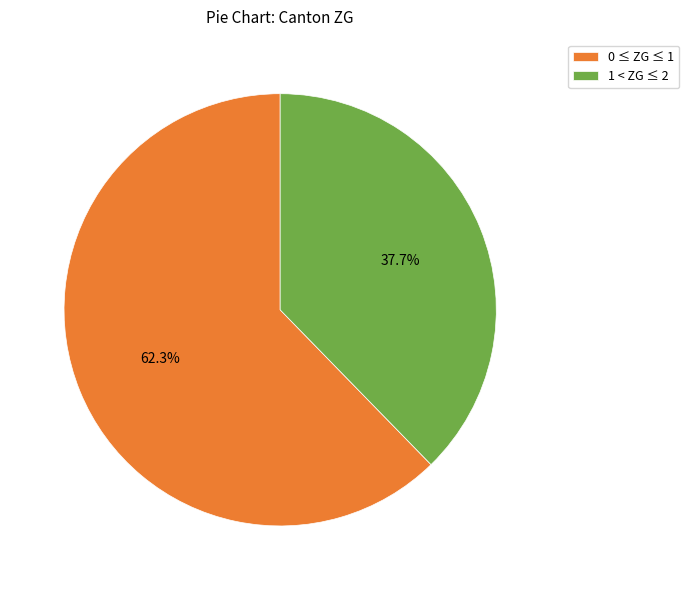

Rank the categories by value from highest to lowest.

0 ≤ ZG ≤ 1, 1 < ZG ≤ 2